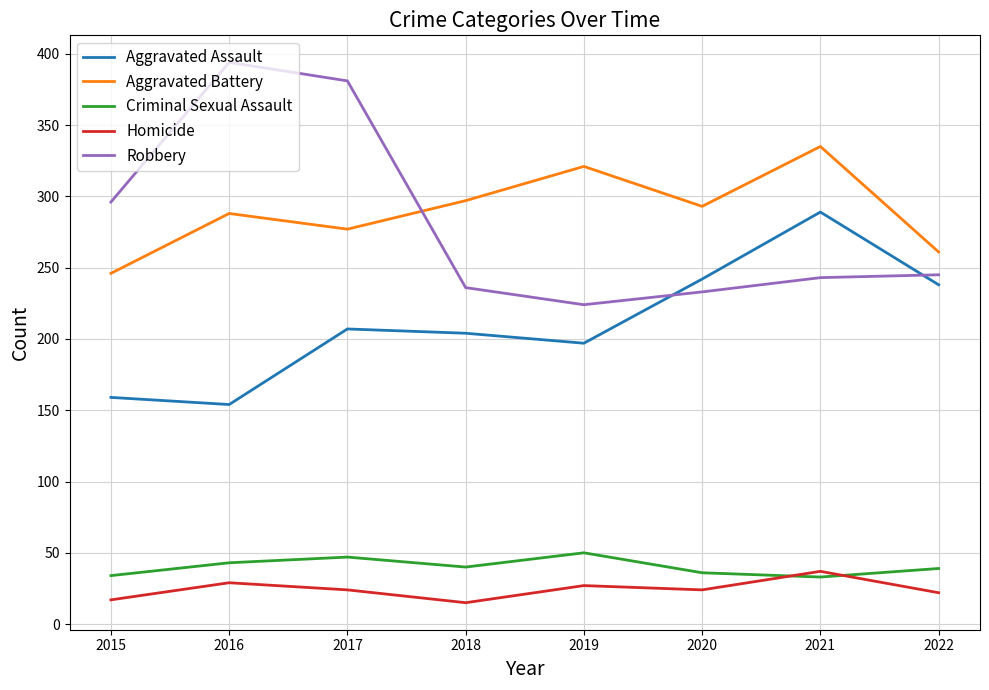

At which label is Robbery closest to 309?

2015